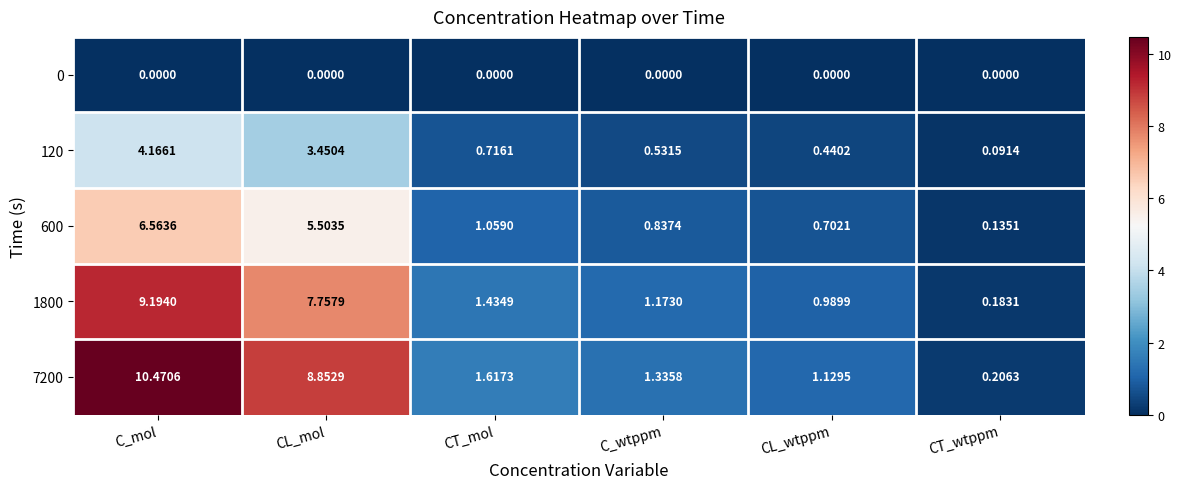

At how many categories does at least one series exceed 9?

1